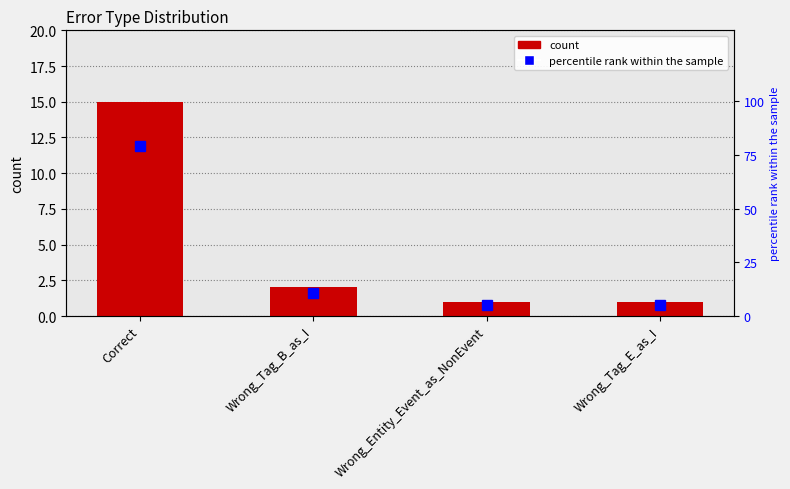

At Wrong_Tag_E_as_I, list the series in order from smallest to largest.

count, percentile rank within the sample